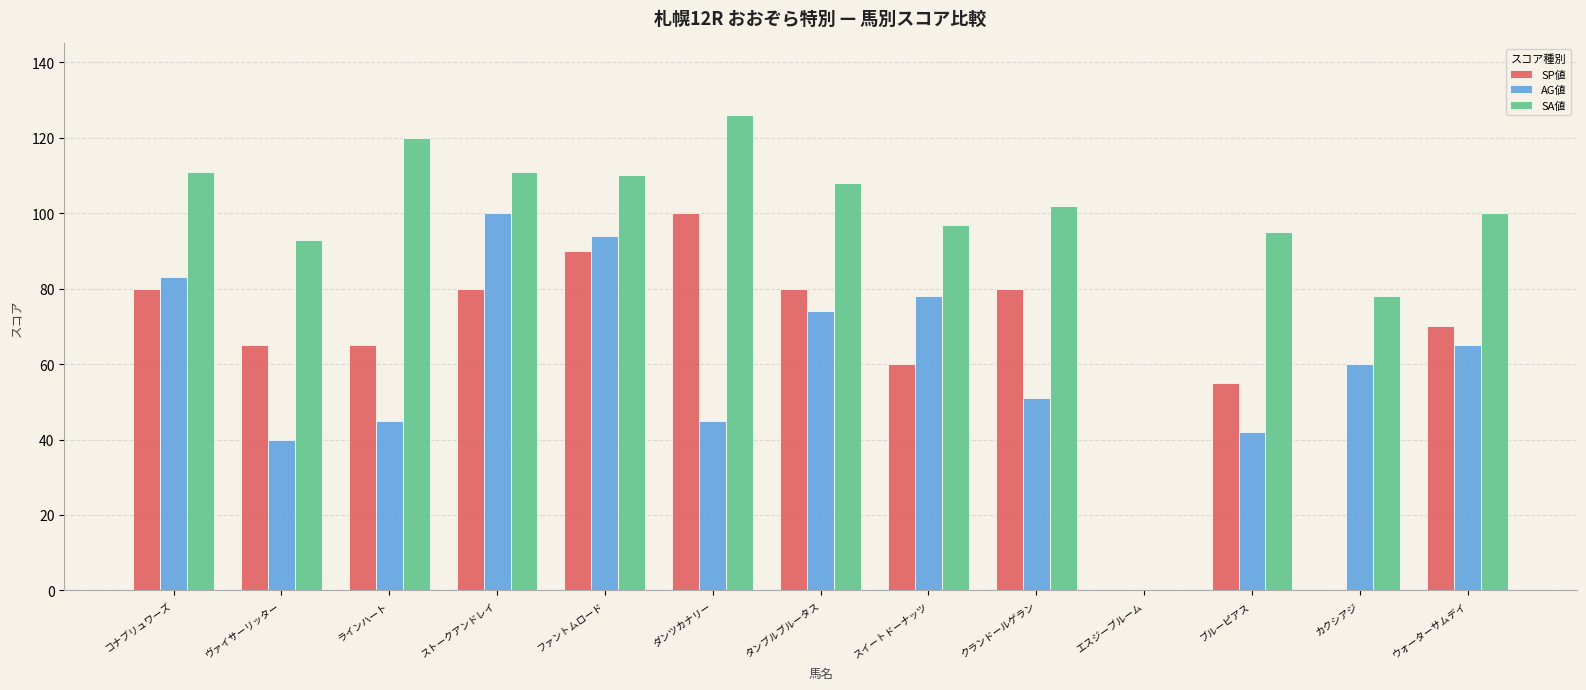

Count the number of data series in this chart.

3